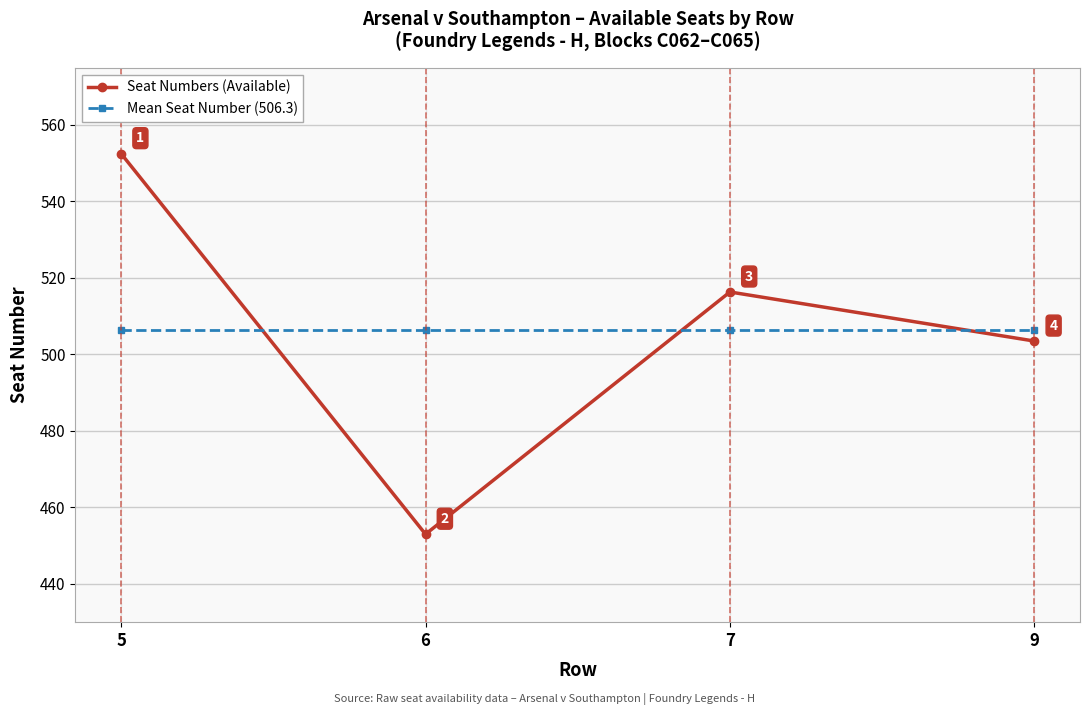

Is the value of Seat Numbers (Available) at 7 greater than the value of Mean Seat Number (506.3) at 6?

Yes